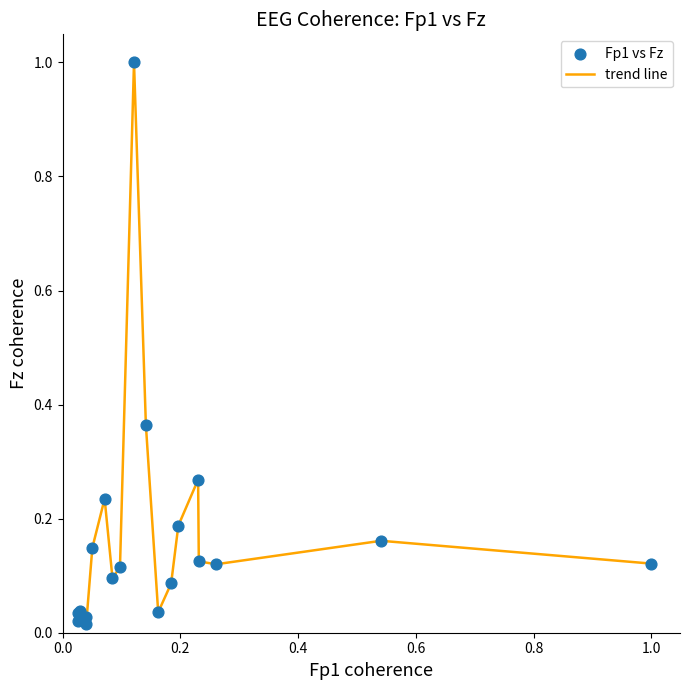

What is the difference between the maximum and minimum values?

1.0